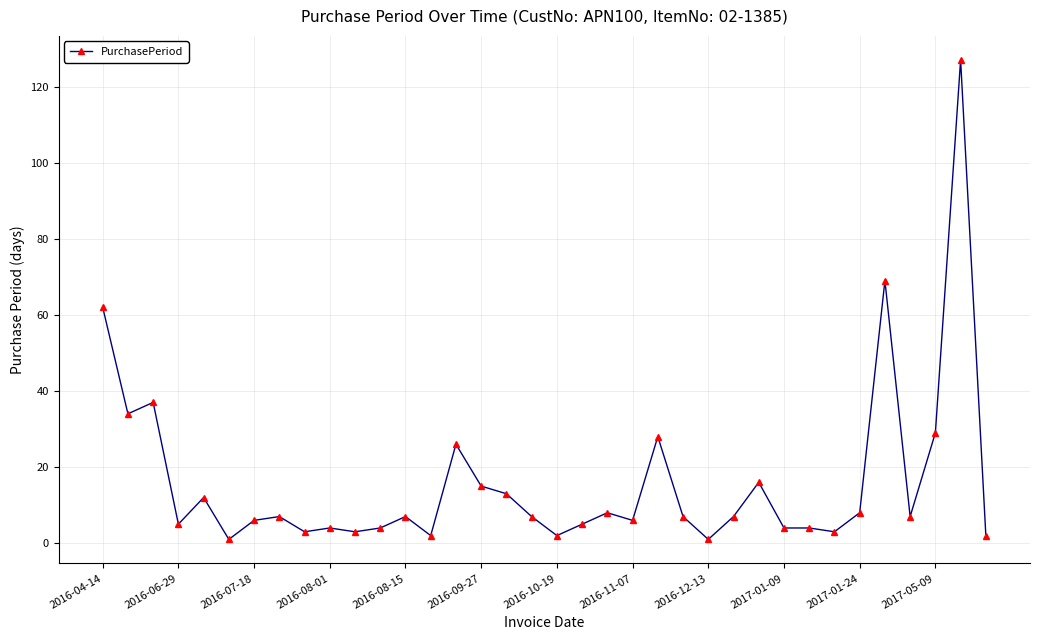

True or false: there are more than 0 points higher than both neighbors.

True